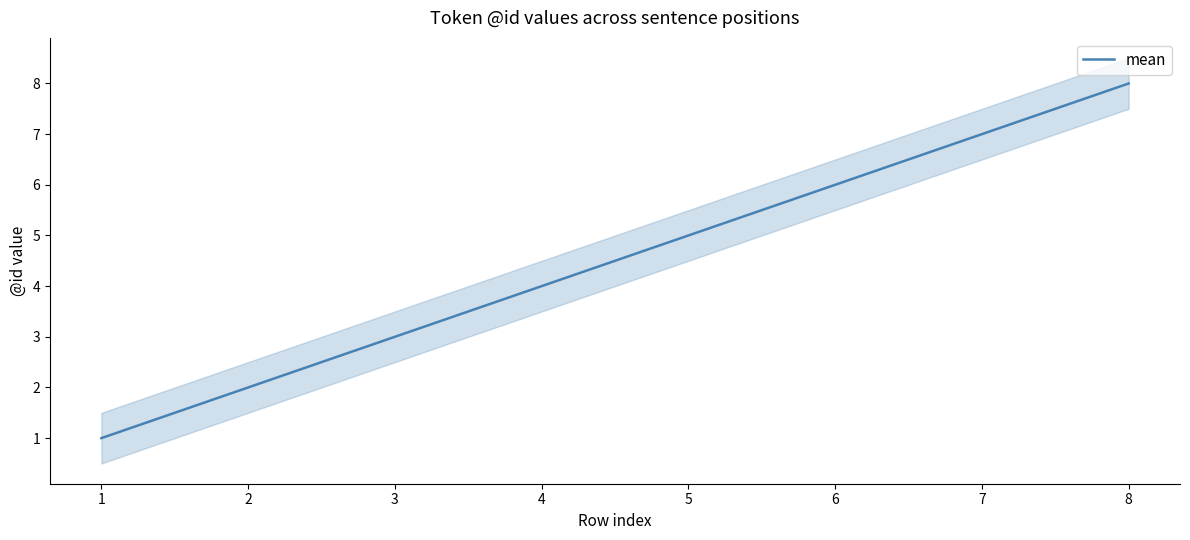

How many values are below 5?

4